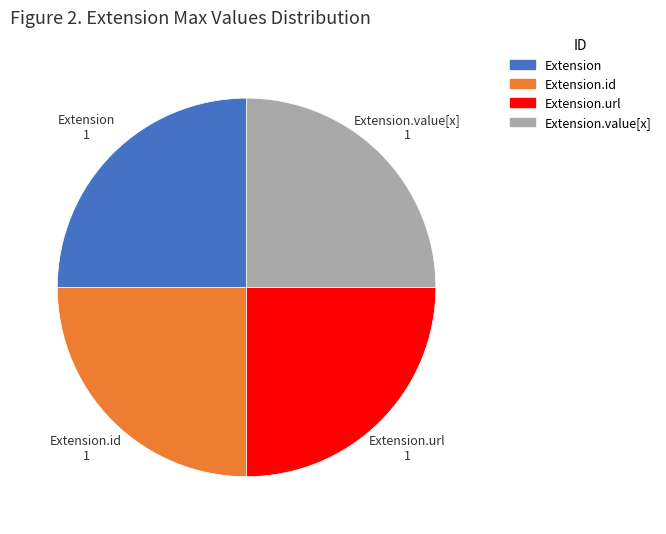

Is there any slice that represents more than half of the pie?

No